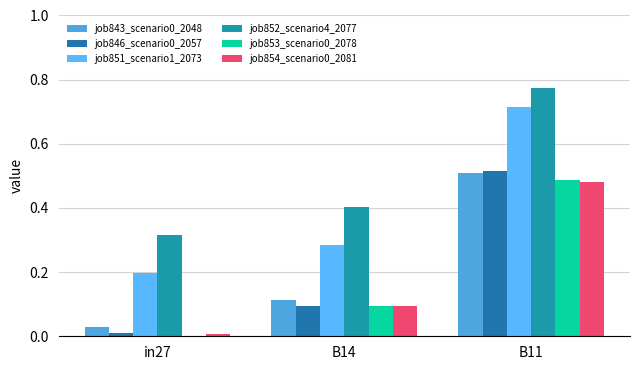

At which category is the sum across all series the highest?

B11